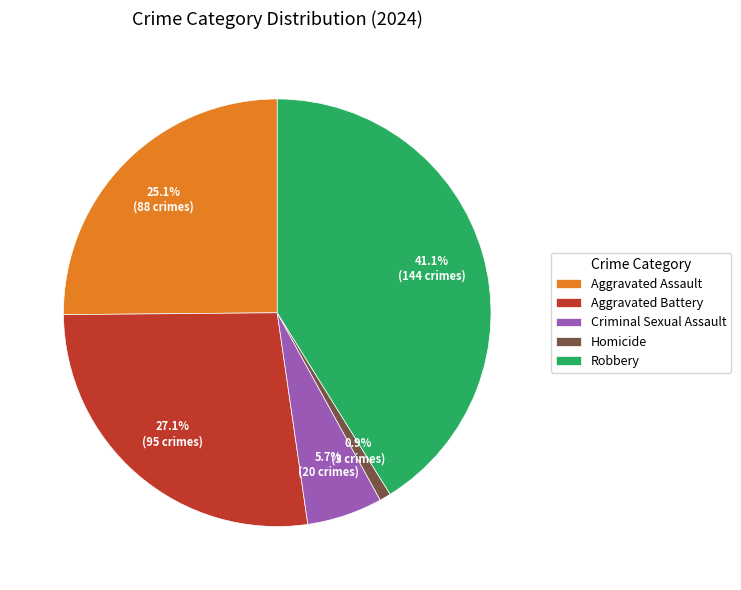

What portion of the pie excludes Criminal Sexual Assault?

94.3%